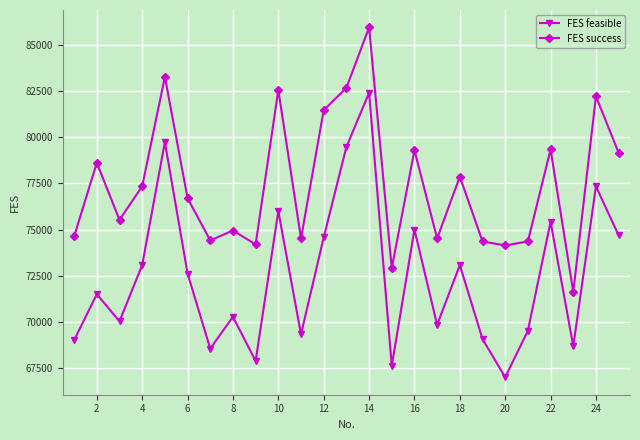

True or false: FES feasible and FES success intersect in this chart.

False